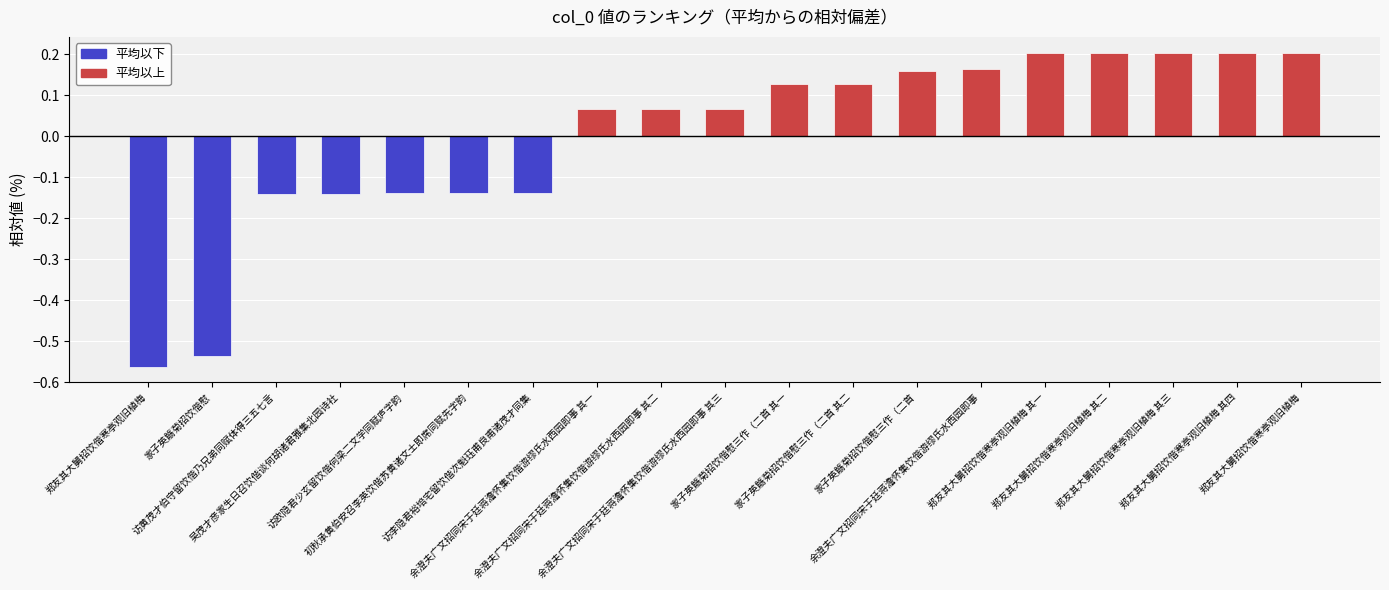

Reading left to right, what are all the values shown in this chart?

郑友其大舅招饮偕寒亭观旧植梅=-0.6	家子英觞菊招饮偕慰=-0.5	访黄茂才伯守留饮偕乃兄弟同赋体得三五七言=-0.1	吴茂才彦家生日召饮偕谈何胡诸君雅集北园诗社=-0.1	访欧隐君少玄留饮偕何梁二文学同赋庐字韵=-0.1	初秋承黄伯安召李英饮偕苏黄诸文士即席同赋先字韵=-0.1	访李隐君裕培宅留饮偕次魁珏甫良甫诸茂才同集=-0.1	余澄夫广文招同宋于廷蒋澹怀集饮偕游缪氏水西园即事 其一=0.1	余澄夫广文招同宋于廷蒋澹怀集饮偕游缪氏水西园即事 其二=0.1	余澄夫广文招同宋于廷蒋澹怀集饮偕游缪氏水西园即事 其三=0.1	家子英觞菊招饮偕慰三作（二首 其一=0.1	家子英觞菊招饮偕慰三作（二首 其二=0.1	家子英觞菊招饮偕慰三作（二首=0.2	余澄夫广文招同宋于廷蒋澹怀集饮偕游缪氏水西园即事=0.2	郑友其大舅招饮偕寒亭观旧植梅 其一=0.2	郑友其大舅招饮偕寒亭观旧植梅 其二=0.2	郑友其大舅招饮偕寒亭观旧植梅 其三=0.2	郑友其大舅招饮偕寒亭观旧植梅 其四=0.2	郑友其大舅招饮偕寒亭观旧植梅=0.2